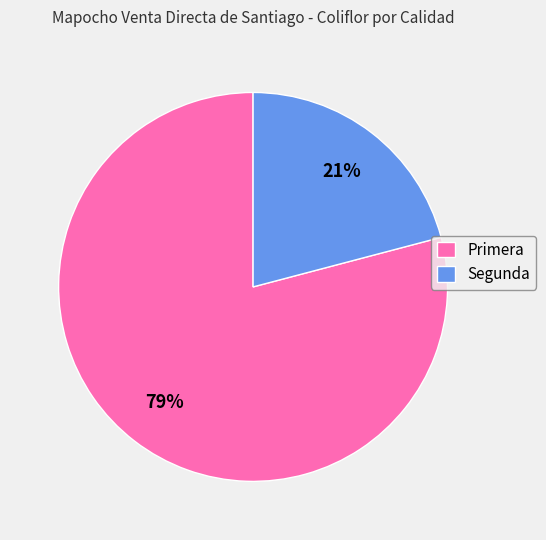

To the nearest percent, what percentage of the pie is Primera?

79%